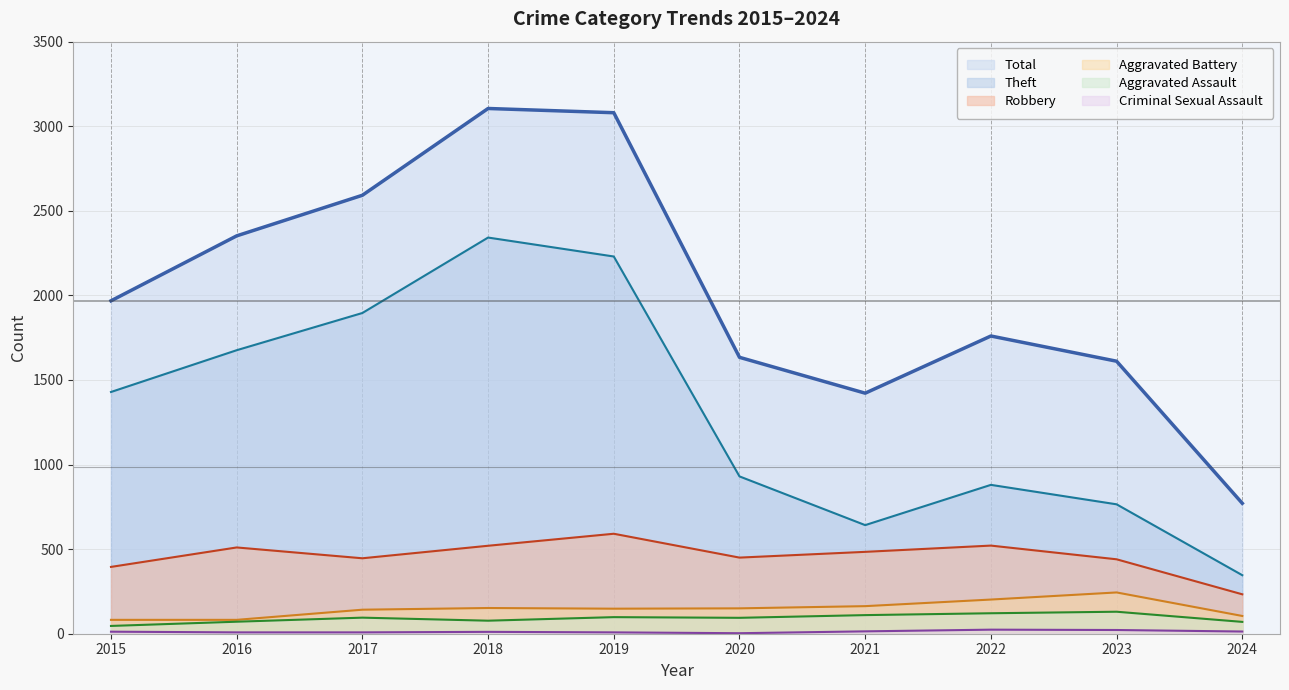

In Aggravated Assault, how many points are higher than both neighbors (excluding endpoints)?

3